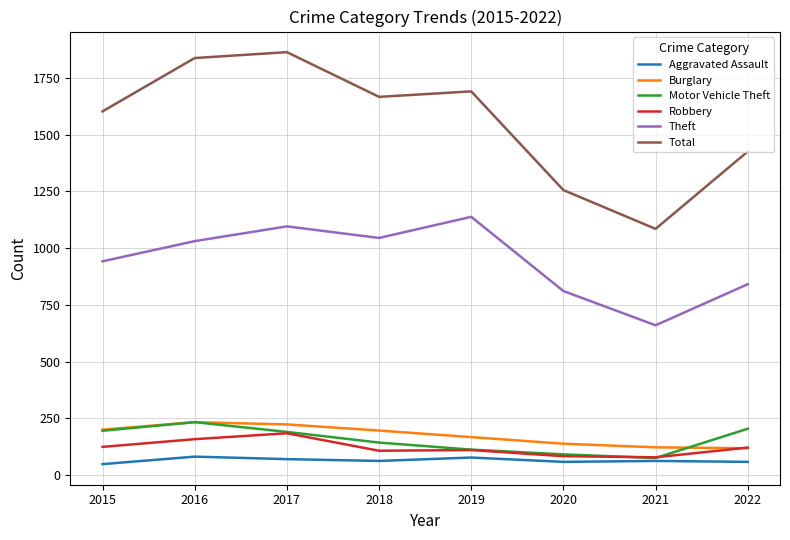

What is the maximum value for Burglary?

233